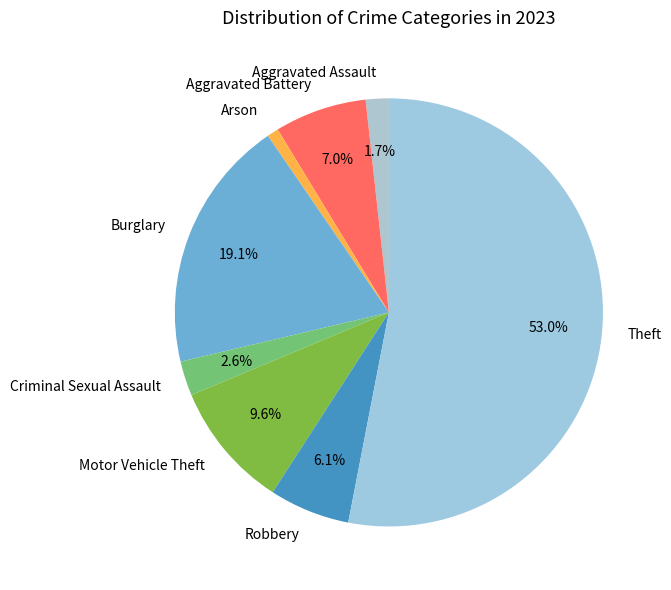

What percentage is NOT represented by Aggravated Battery?

93.0%